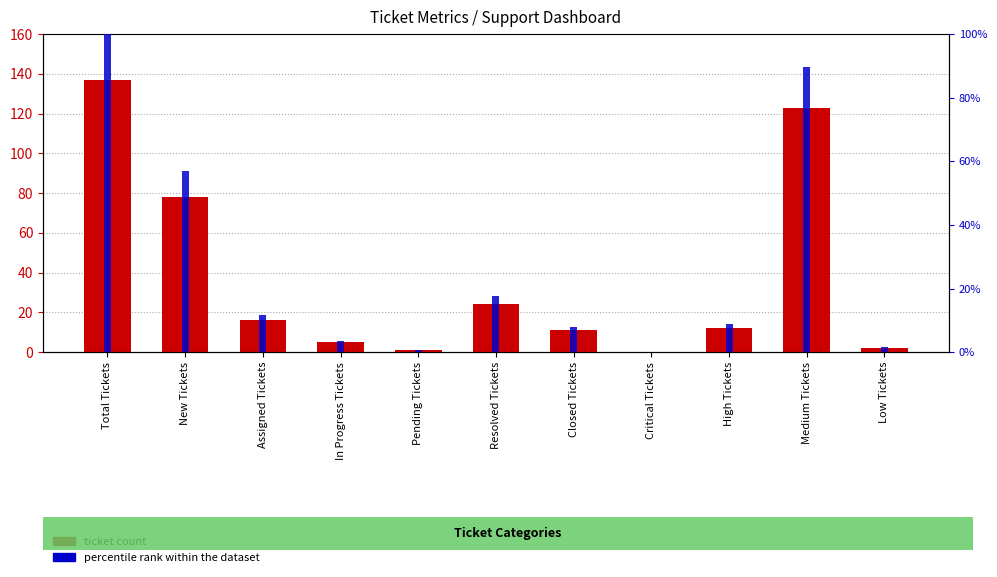

Is it true that ticket count equals 1.2 at Low Tickets?

False